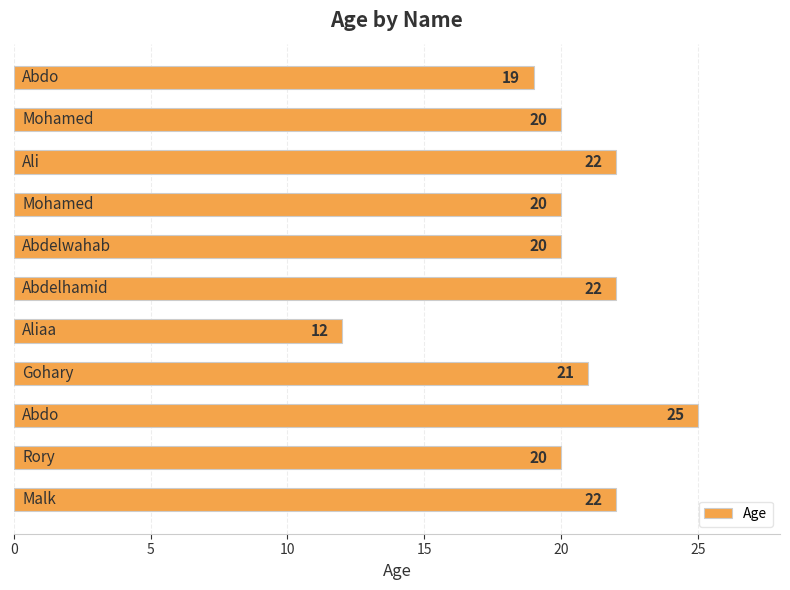

What is the sum of all values?

223